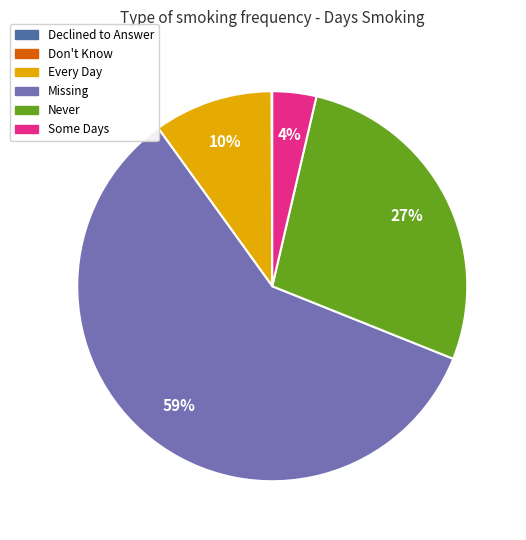

True or false: Every Day accounts for 17% of the total.

False